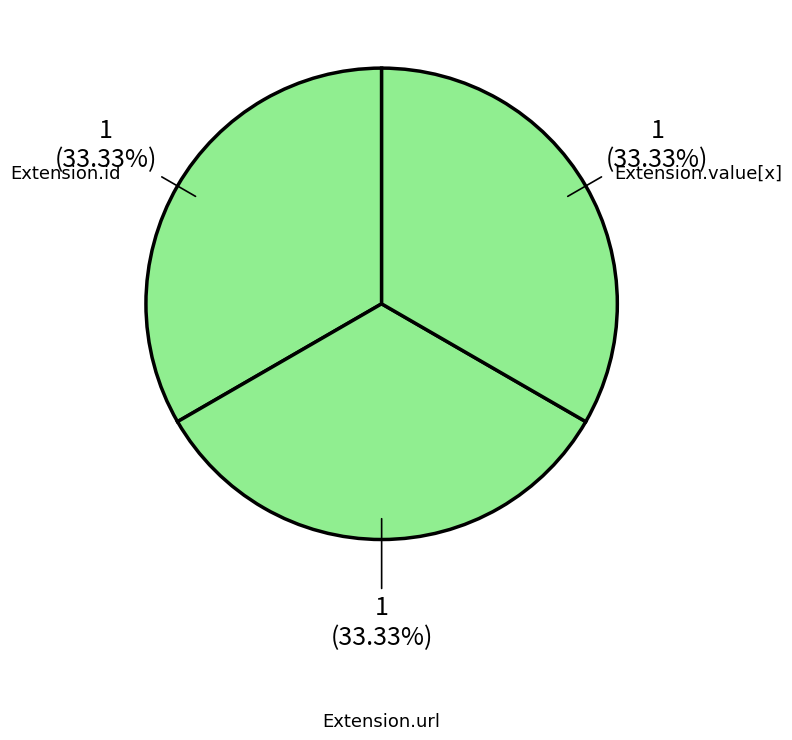

Does Extension.url account for over 50% of the chart?

No